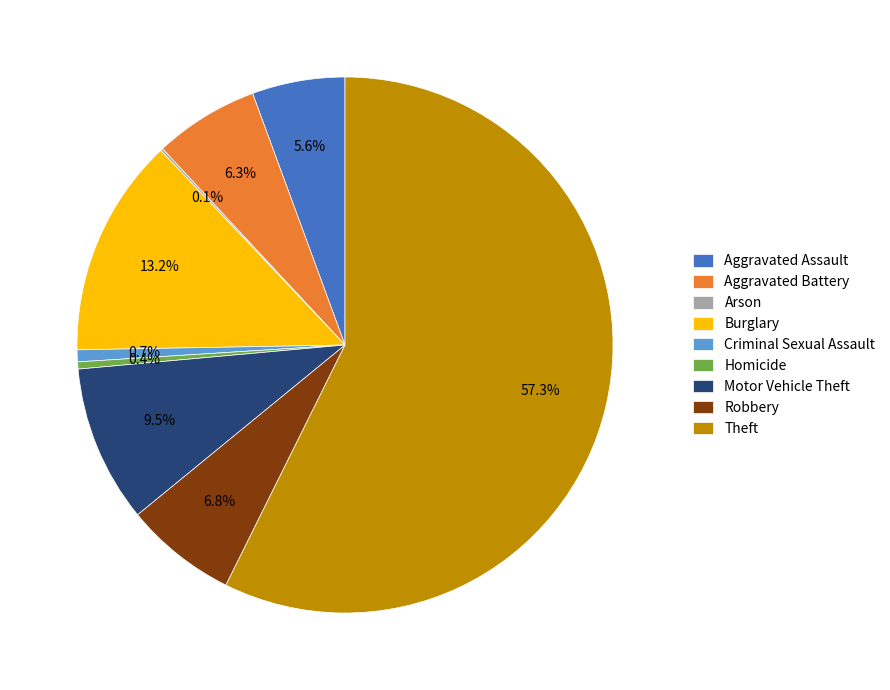

Combined, do Homicide and Robbery account for over 50%?

No